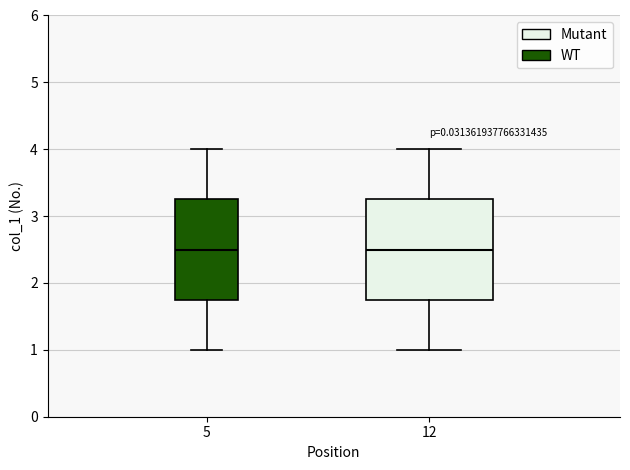

Reading left to right, read every box against the y-axis: the position of its median line, the range the box covers, and the ends of its whiskers. The values are not printed on the chart, so give them approximately, as read against the axis.

5: median 2.5, box 1.8 to 3.3, whiskers 1.0 to 4.0
12: median 2.5, box 1.8 to 3.3, whiskers 1.0 to 4.0